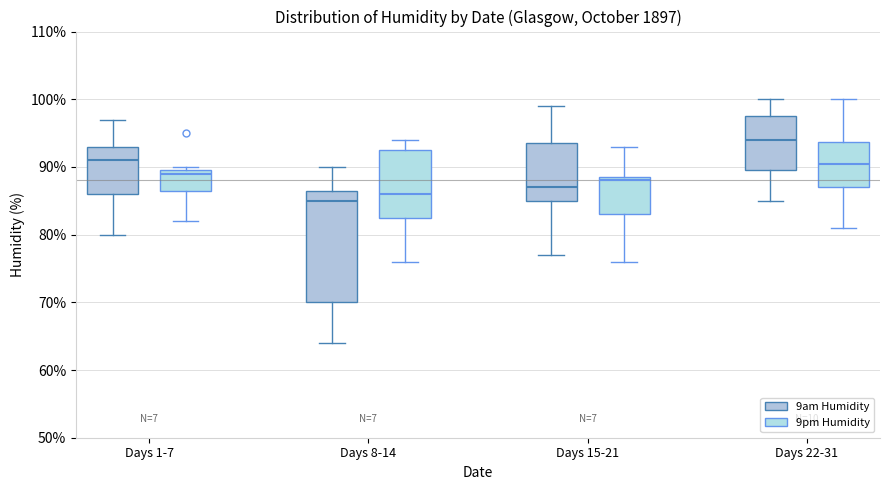

Which box is the tallest, from its lower edge to its upper edge?

Days 8-14 (9am Humidity)